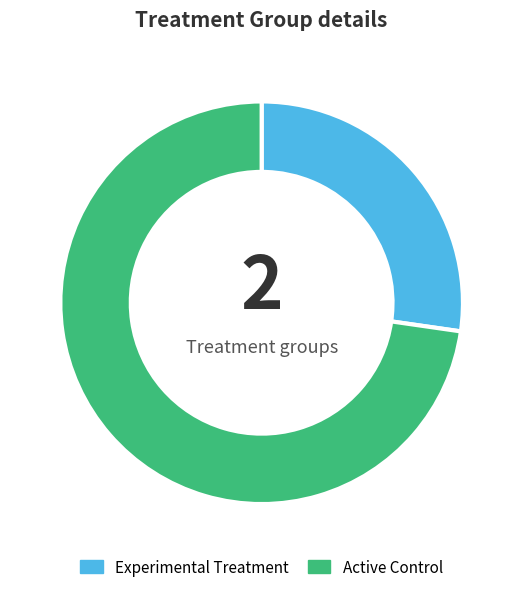

Which has a higher value, Active Control or Experimental Treatment?

Active Control